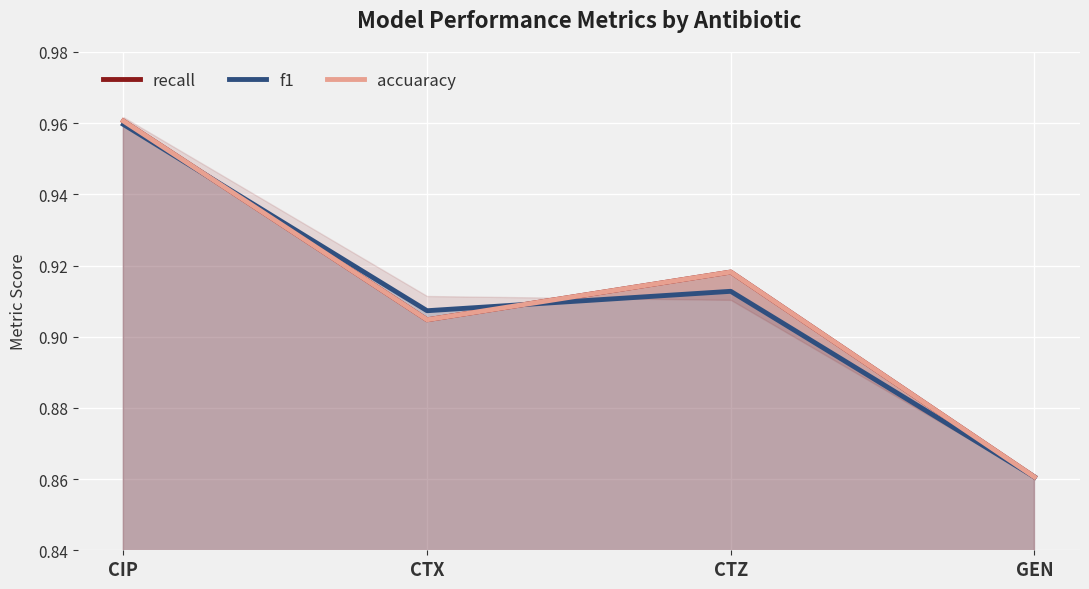

Reading right to left, list all the values displayed in this chart.

recall: 0.9	0.9	0.9	1.0
f1: 0.9	0.9	0.9	1.0
accuaracy: 0.9	0.9	0.9	1.0